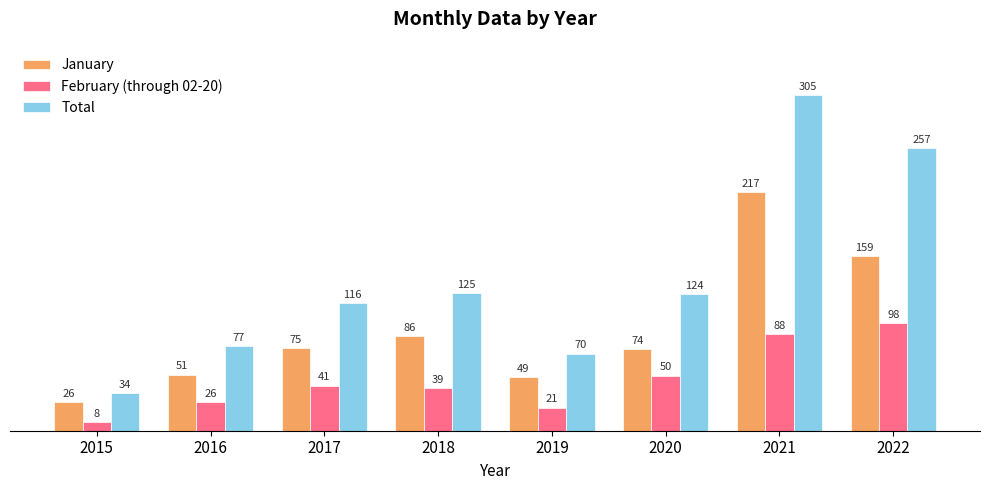

At which label is Total closest to 169?

2018